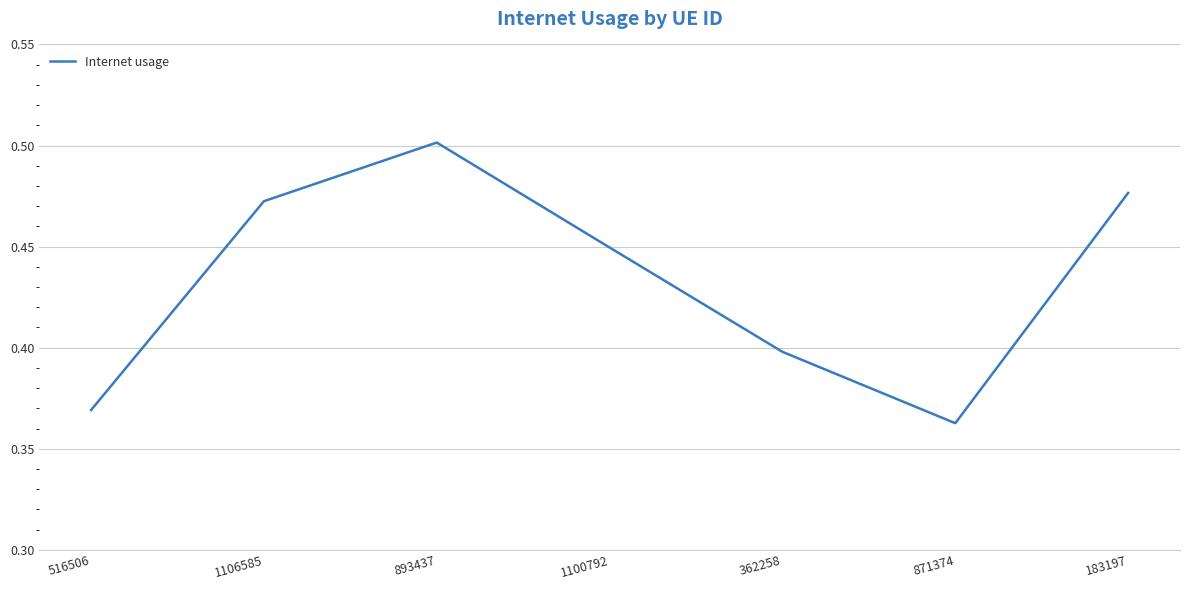

Where is the first local maximum?

893437